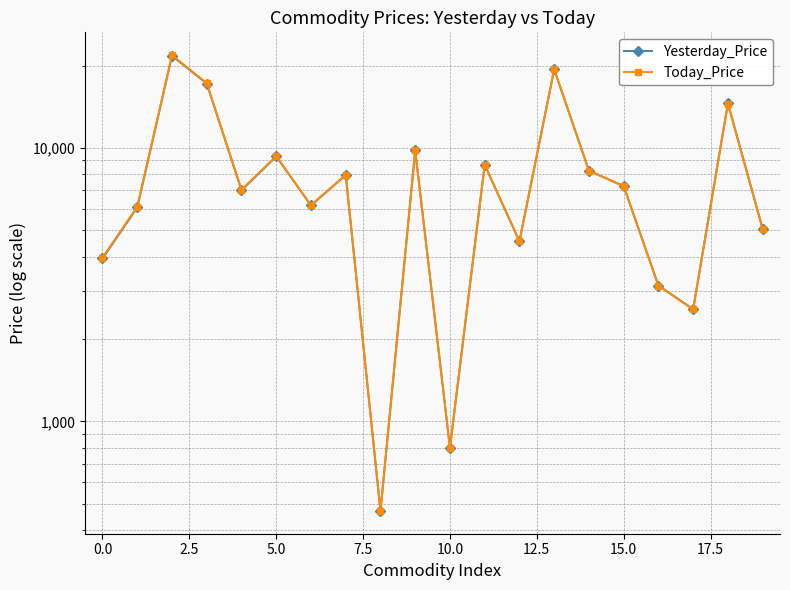

Between 0.0 and 15, which series saw the biggest shift?

Yesterday_Price